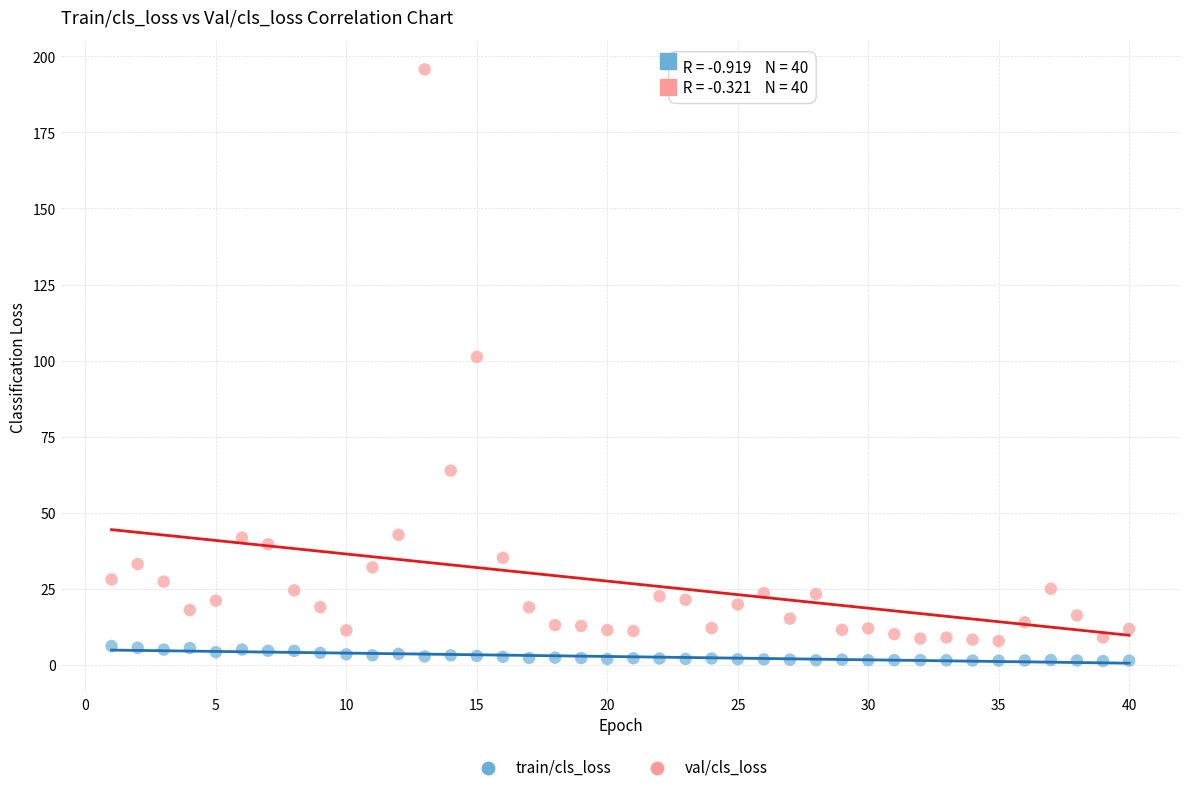

Which series has the widest spread of Y values?

val/cls_loss